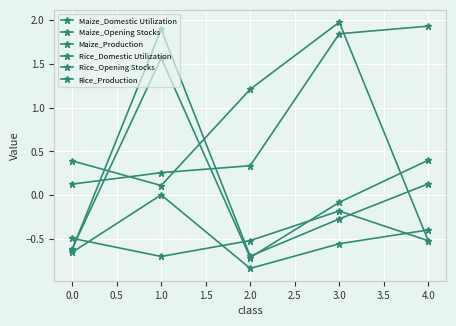

How many data points does each series have?

5